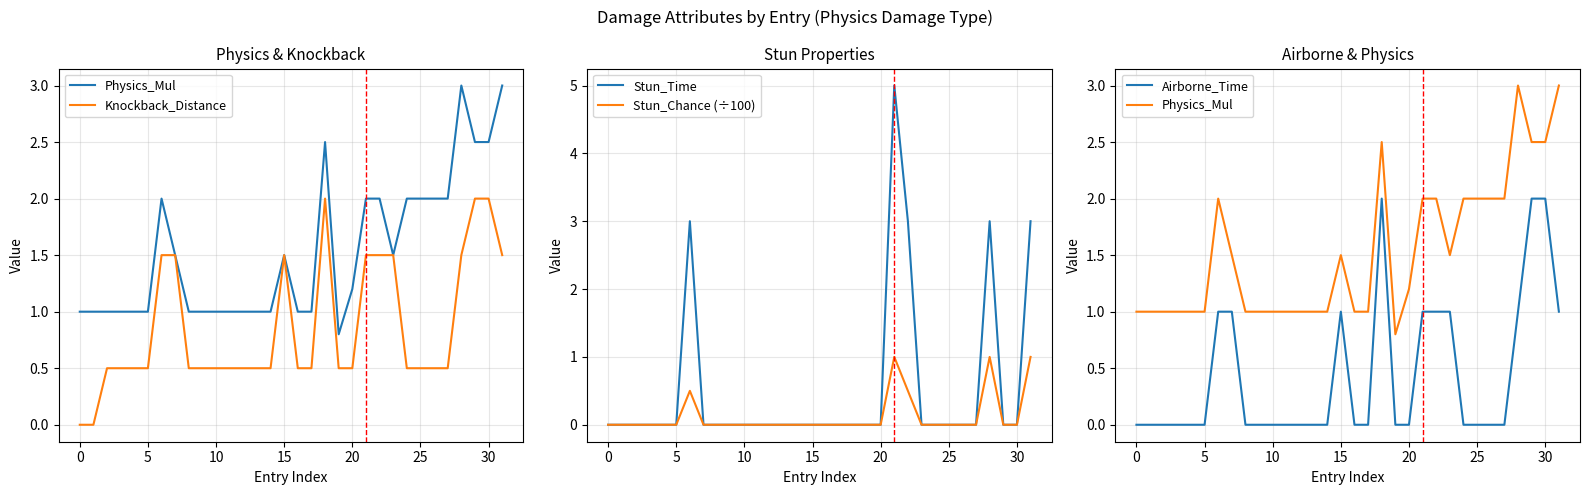

How many Stun_Chance (÷100) values are between 0 and 1?

32